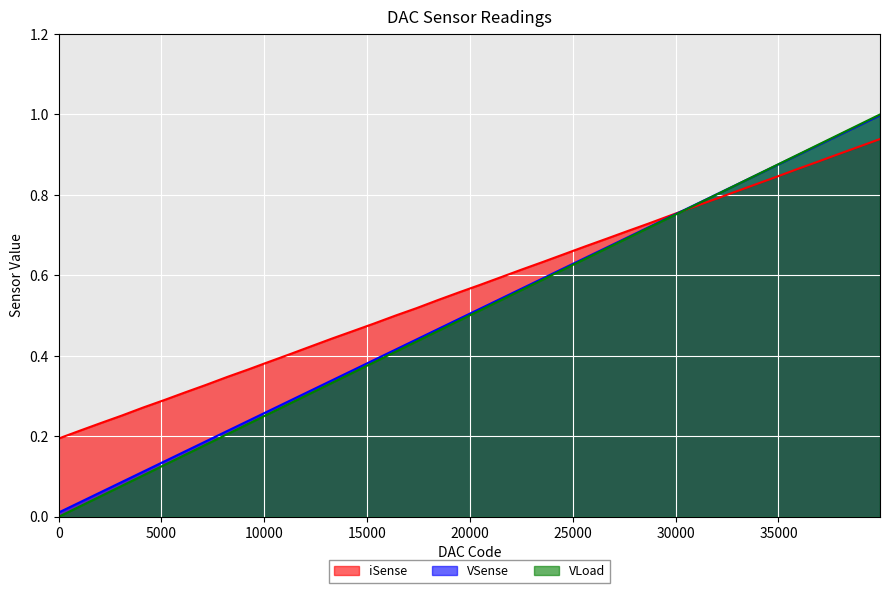

How many lines are shown in the chart?

3